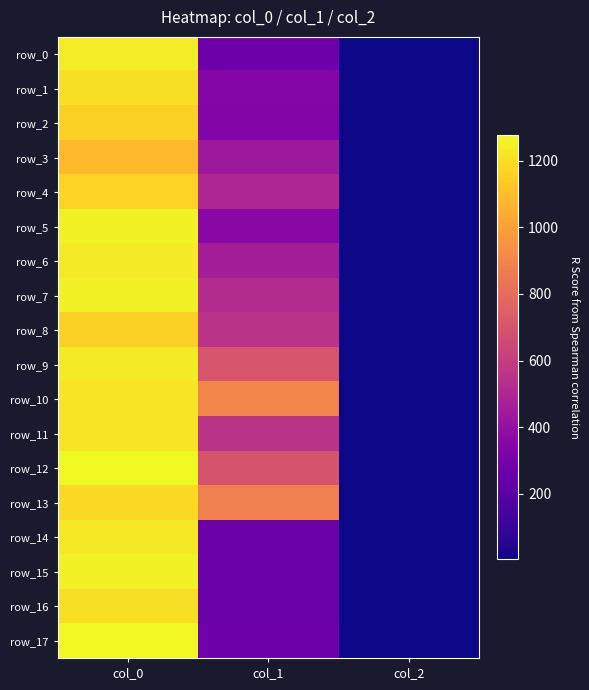

Rank the series at col_1 from lowest to highest value.

row_14, row_15, row_16, row_17, row_0, row_2, row_1, row_5, row_3, row_6, row_4, row_7, row_11, row_8, row_12, row_9, row_13, row_10